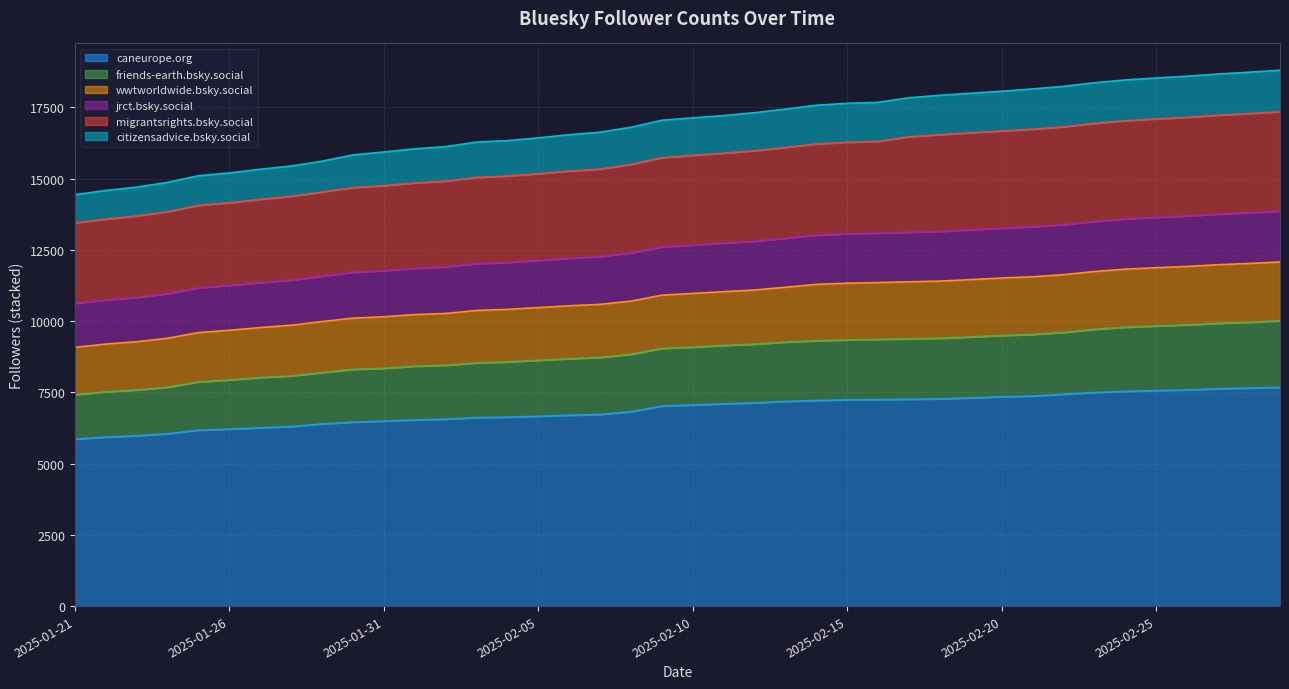

True or false: citizensadvice.bsky.social and wwtworldwide.bsky.social intersect in this chart.

False